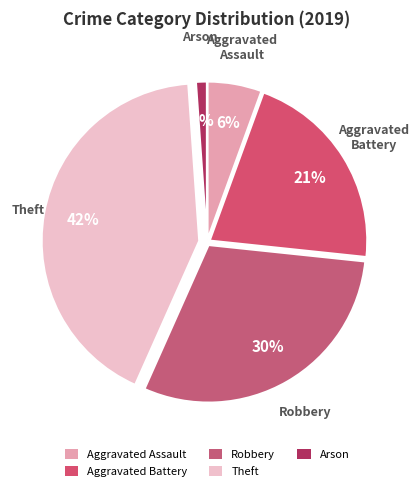

What percentage is the Robbery slice, to the nearest percent?

30%